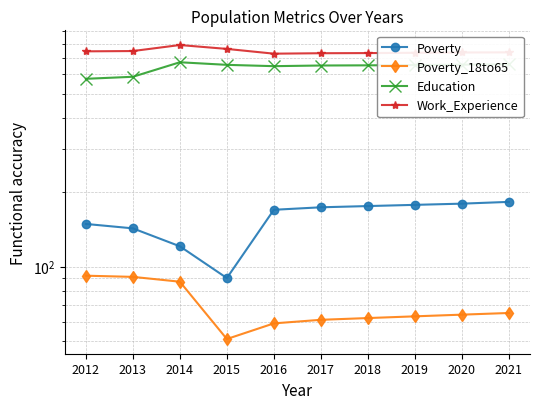

The value of Poverty at 2016 is 81. True or false?

False